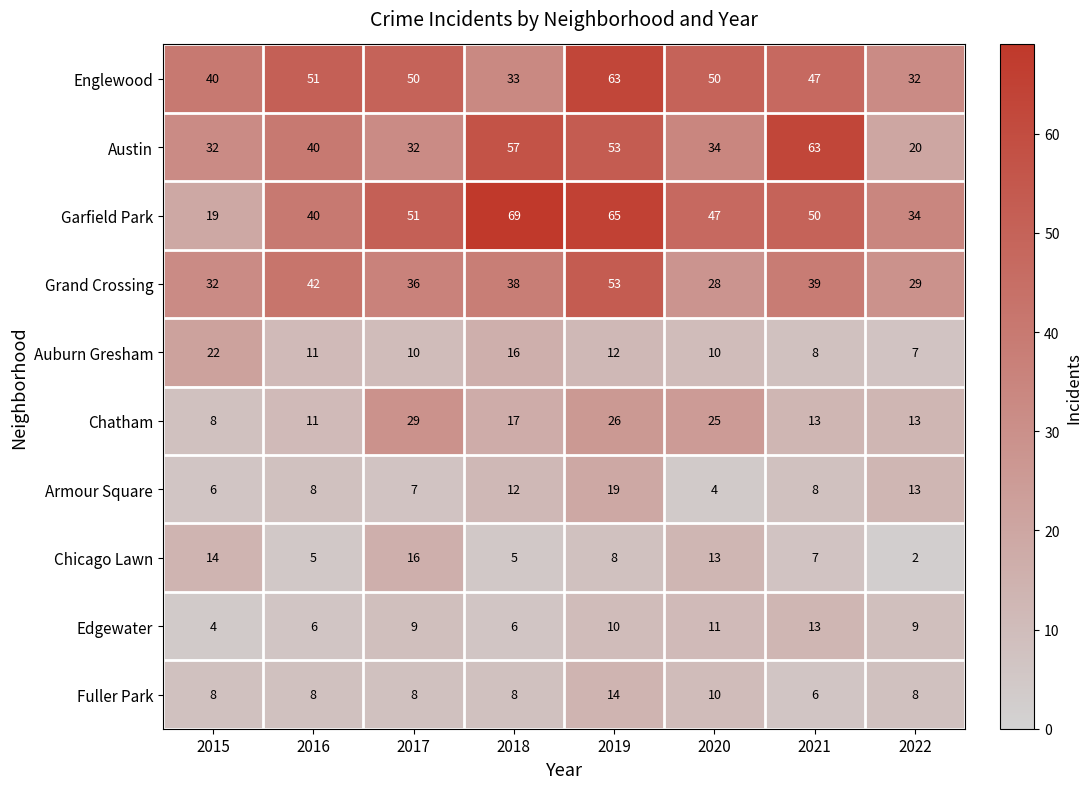

The value of Chicago Lawn at 2019 is 8. True or false?

True